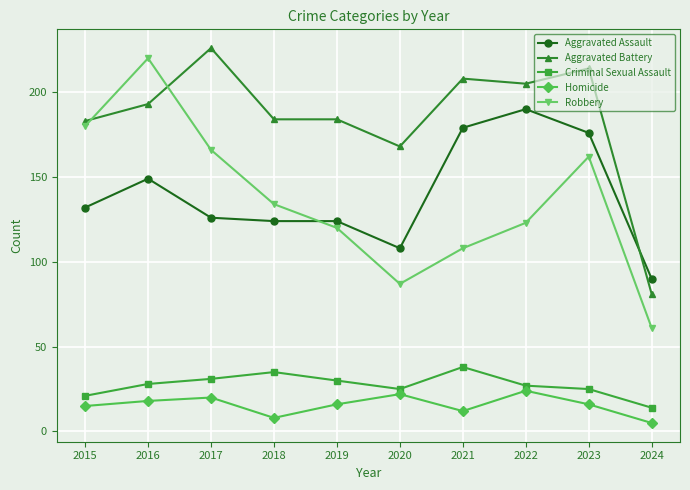

What is the sum of all Homicide values?

156